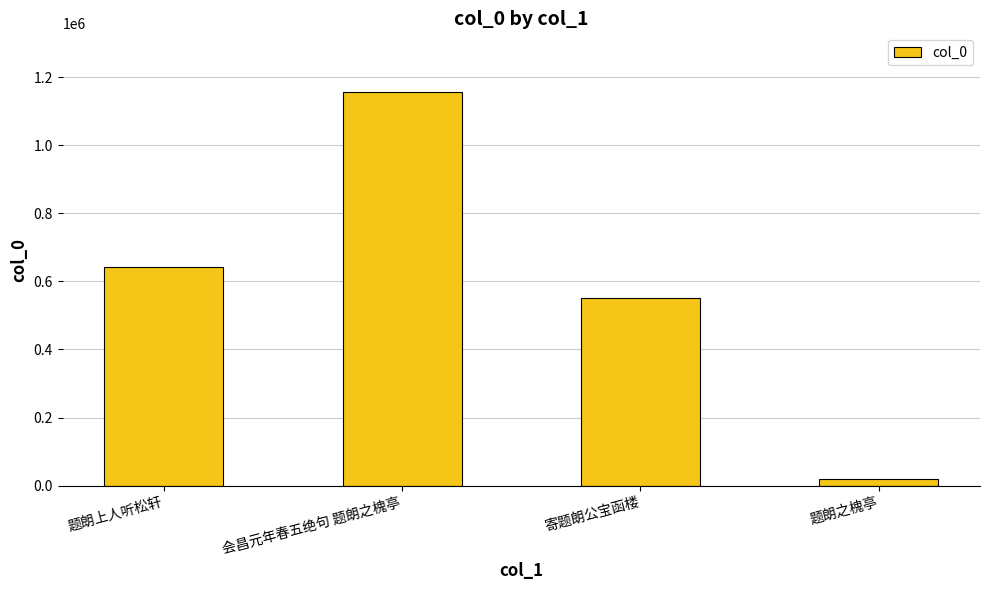

Which label corresponds to the largest value in the chart?

会昌元年春五绝句 题朗之槐亭